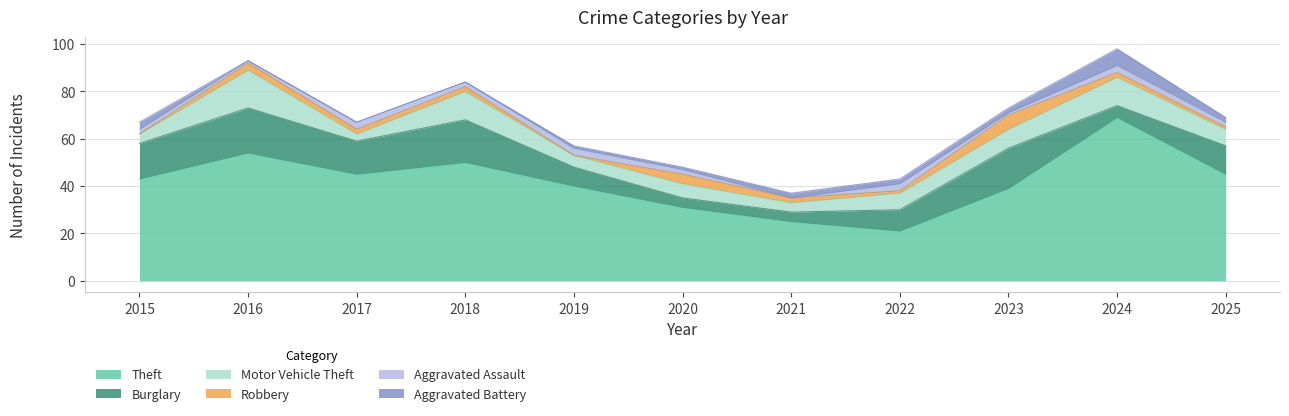

What is the difference between the highest and lowest values at 2017?

45